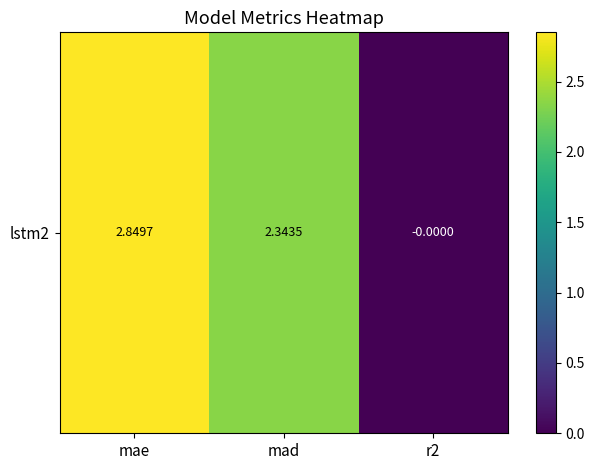

Reading right to left, extract all data points from this chart.

-0.0	2.3	2.8